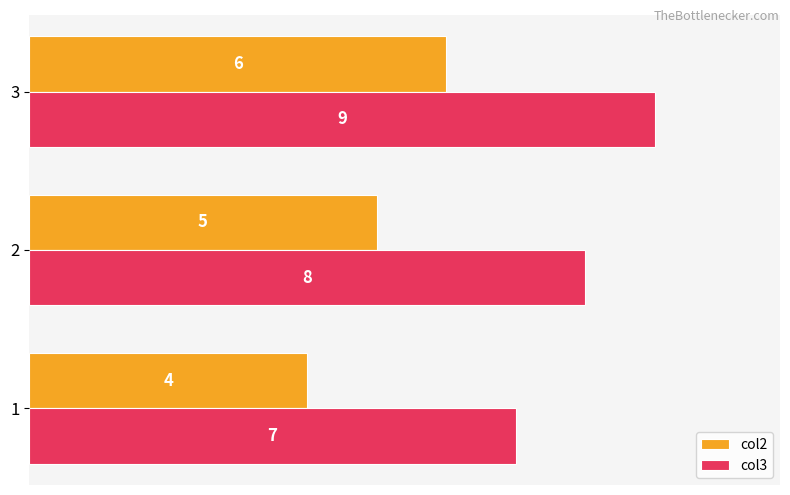

What is the average value of the col2 series?

5